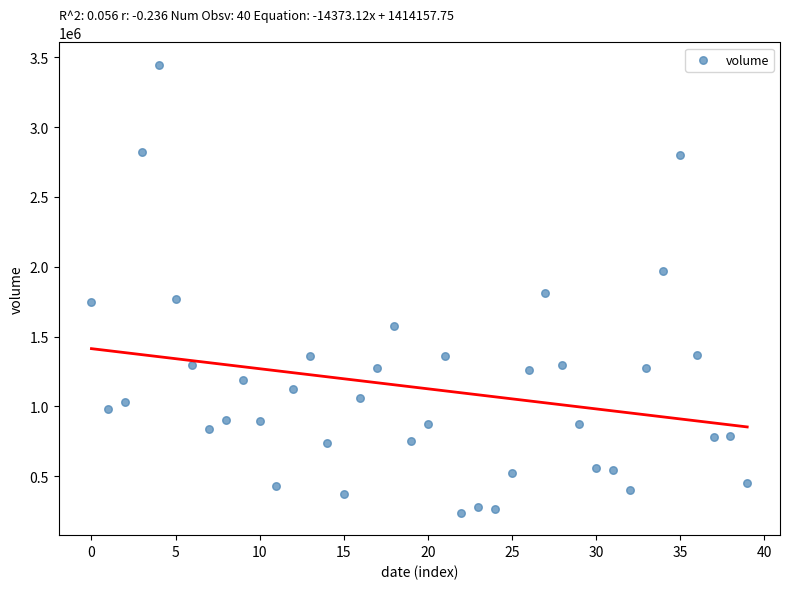

What is the range of Y values (max minus min)?

3206426